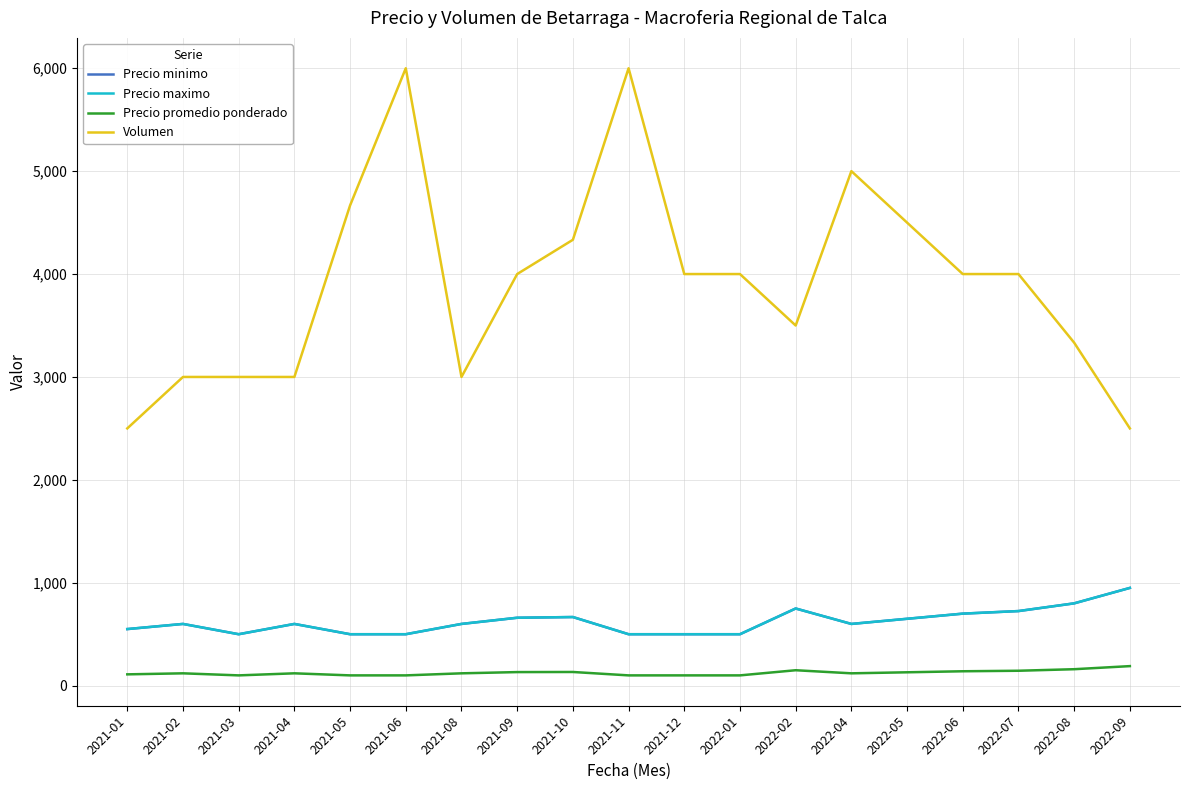

Reading left to right, extract all data points from this chart.

Precio minimo: 2021-01=550	2021-02=600	2021-03=500	2021-04=600	2021-05=500	2021-06=500	2021-08=600	2021-09=660	2021-10=667	2021-11=500	2021-12=500	2022-01=500	2022-02=750	2022-04=600	2022-05=650	2022-06=700	2022-07=725	2022-08=800	2022-09=950
Precio maximo: 2021-01=550	2021-02=600	2021-03=500	2021-04=600	2021-05=500	2021-06=500	2021-08=600	2021-09=660	2021-10=667	2021-11=500	2021-12=500	2022-01=500	2022-02=750	2022-04=600	2022-05=650	2022-06=700	2022-07=725	2022-08=800	2022-09=950
Precio promedio ponderado: 2021-01=110	2021-02=120	2021-03=100	2021-04=120	2021-05=100	2021-06=100	2021-08=120	2021-09=132	2021-10=133	2021-11=100	2021-12=100	2022-01=100	2022-02=150	2022-04=120	2022-05=130	2022-06=140	2022-07=145	2022-08=160	2022-09=190
Volumen: 2021-01=2500	2021-02=3000	2021-03=3000	2021-04=3000	2021-05=4667	2021-06=6000	2021-08=3000	2021-09=4000	2021-10=4333	2021-11=6000	2021-12=4000	2022-01=4000	2022-02=3500	2022-04=5000	2022-05=4500	2022-06=4000	2022-07=4000	2022-08=3333	2022-09=2500